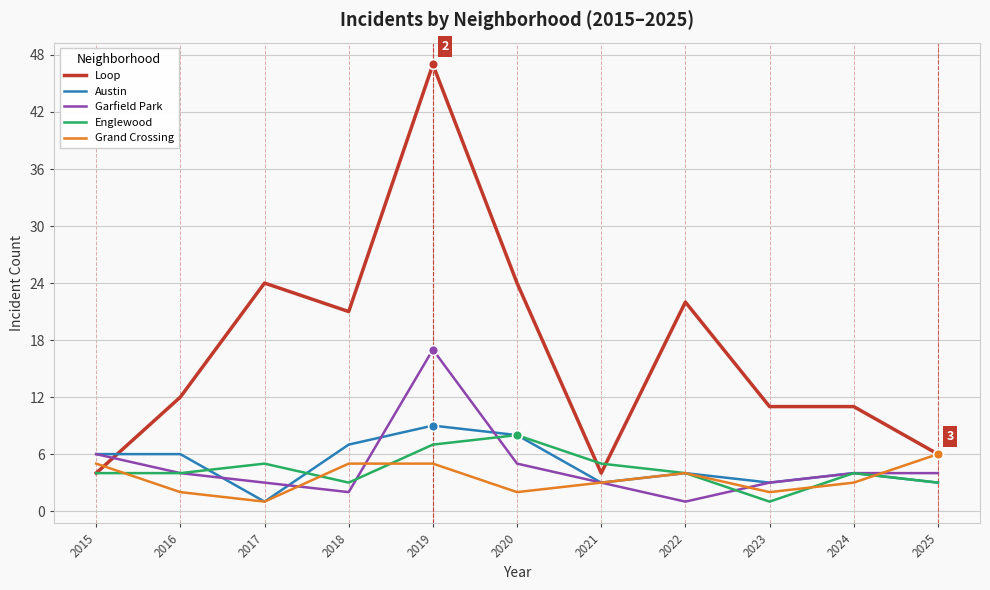

At which category is the sum across all series the highest?

2019